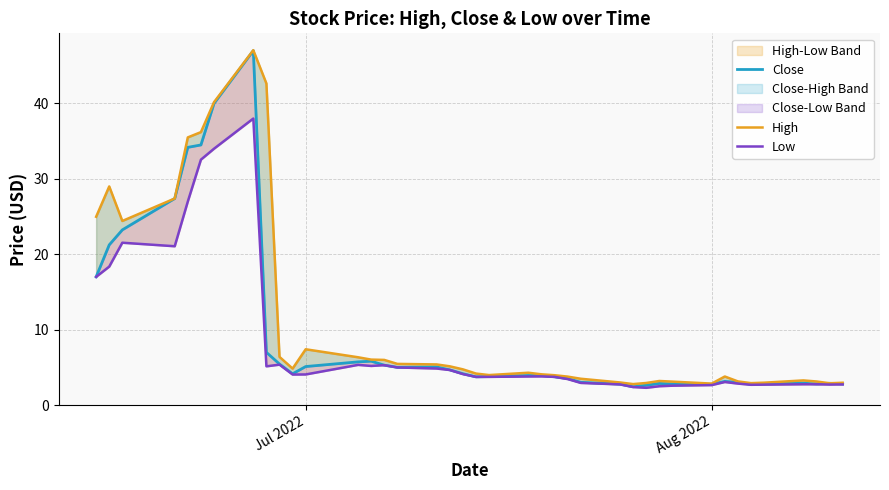

How many data points in High are less than 4?

18